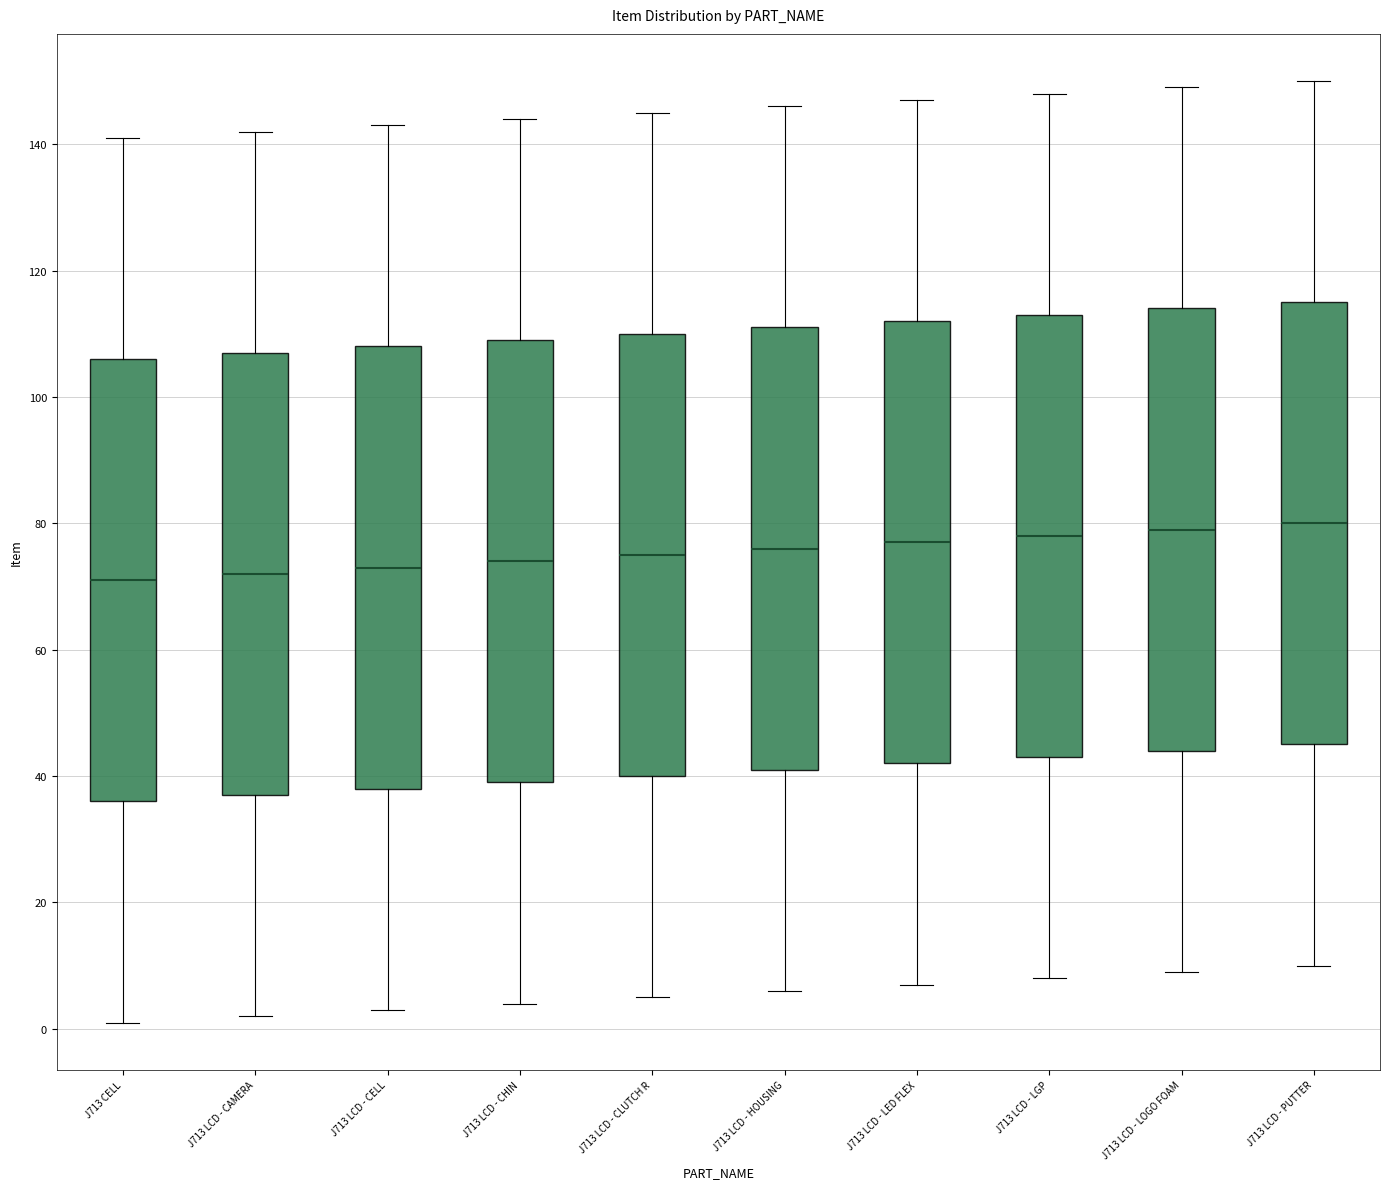

Reading left to right, read every box against the y-axis: the position of its median line, the range the box covers, and the ends of its whiskers. The values are not printed on the chart, so give them approximately, as read against the axis.

J713 CELL: median 72, box 36 to 106, whiskers 2 to 142
J713 LCD - CAMERA: median 72, box 38 to 108, whiskers 2 to 142
J713 LCD - CELL: median 74, box 38 to 108, whiskers 4 to 144
J713 LCD - CHIN: median 74, box 40 to 110, whiskers 4 to 144
J713 LCD - CLUTCH R: median 76, box 40 to 110, whiskers 6 to 146
J713 LCD - HOUSING: median 76, box 42 to 112, whiskers 6 to 146
J713 LCD - LED FLEX: median 78, box 42 to 112, whiskers 8 to 148
J713 LCD - LGP: median 78, box 44 to 114, whiskers 8 to 148
J713 LCD - LOGO FOAM: median 80, box 44 to 114, whiskers 10 to 150
J713 LCD - PUTTER: median 80, box 46 to 116, whiskers 10 to 150